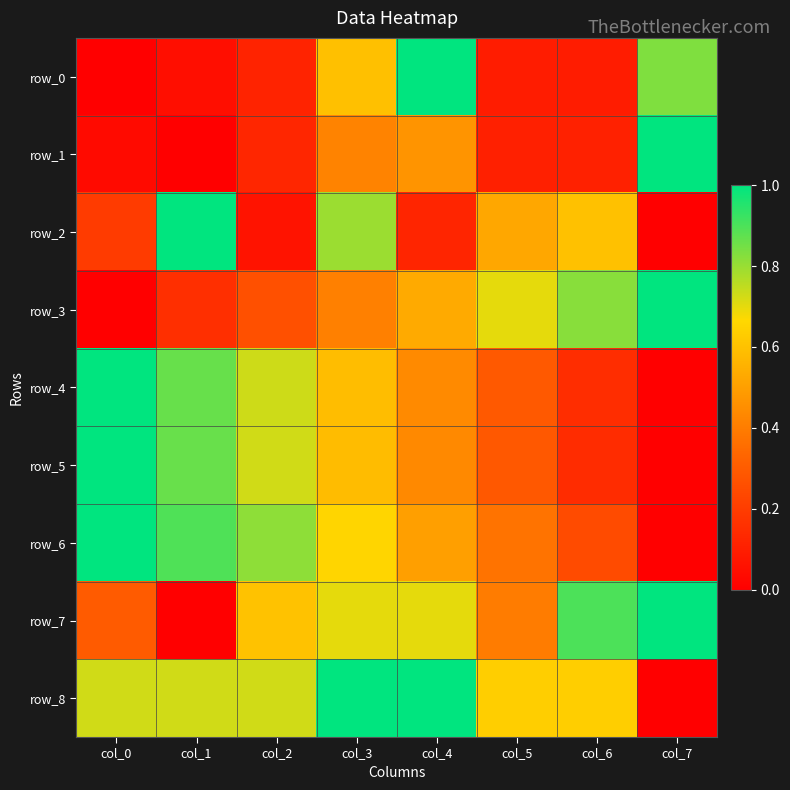

Between col_4 and col_5, which series saw the biggest shift?

row_0